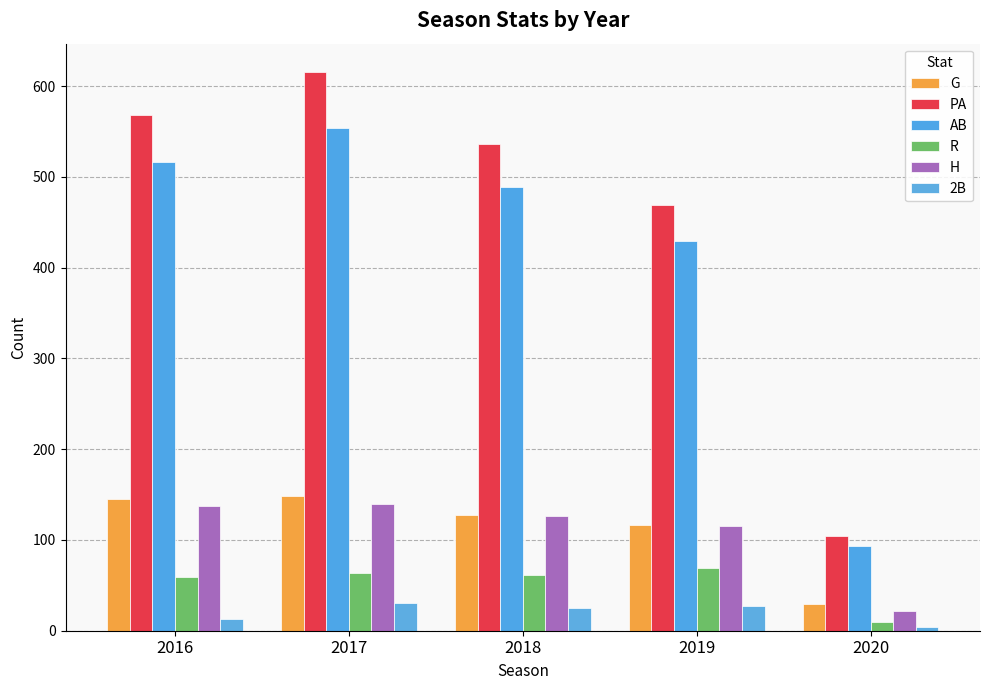

Between 2018 and 2020, which series saw the biggest shift?

PA